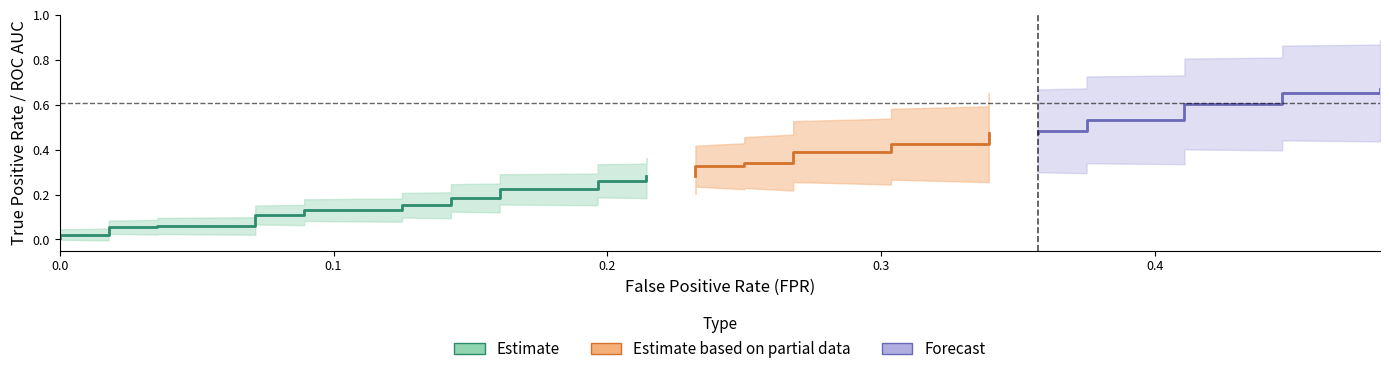

Does the chart display data point markers on the line(s)?

No